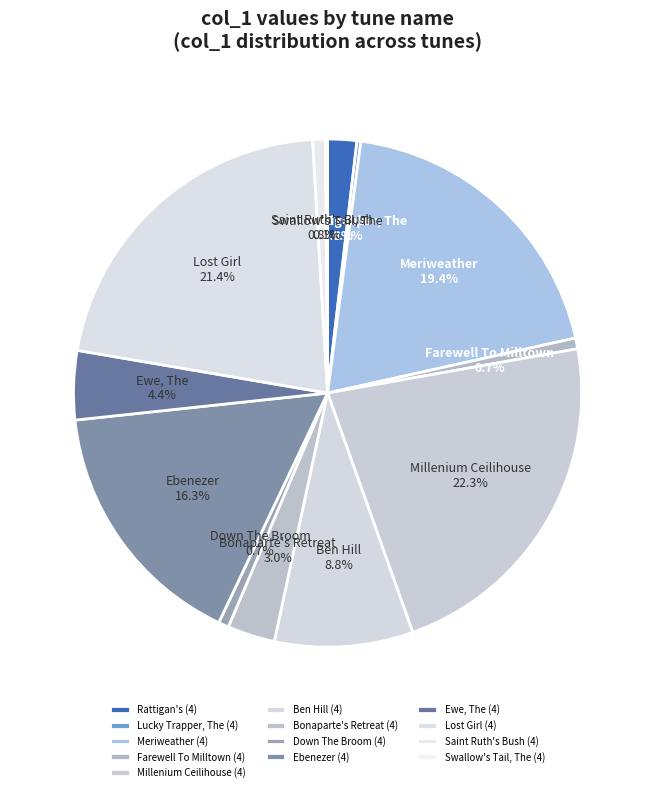

Between Lost Girl (4) and Lucky Trapper, The (4), which is larger?

Lost Girl (4)